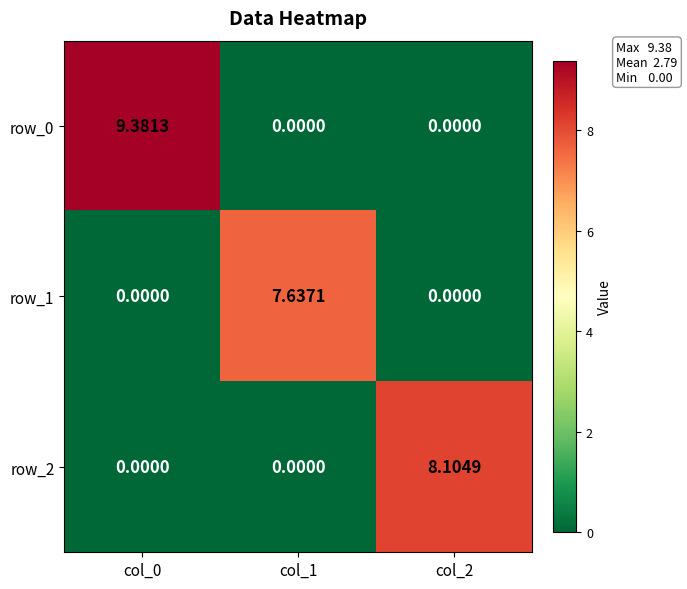

How many values in the row_1 series exceed 0?

1